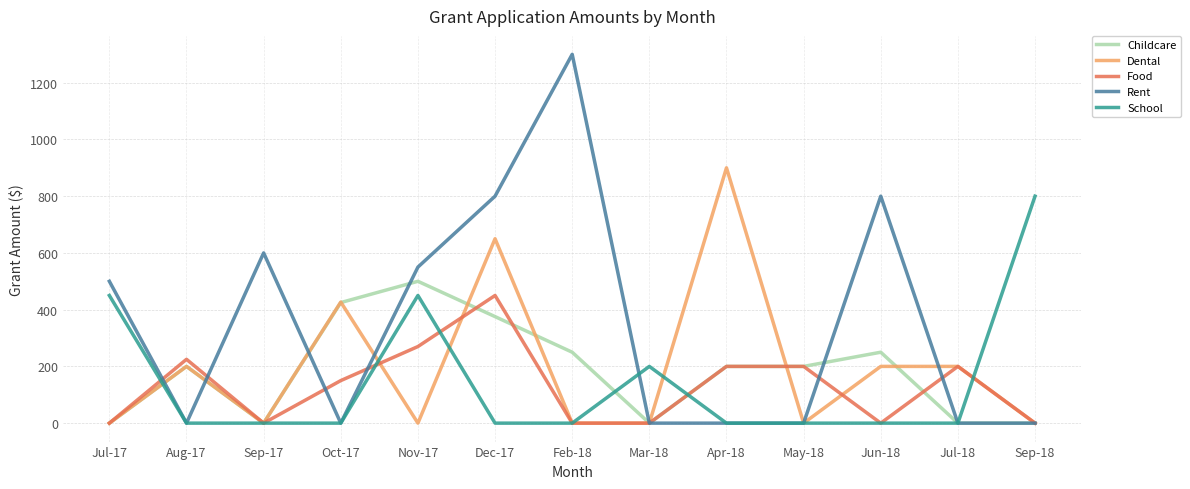

How many categories are shown in the chart?

13